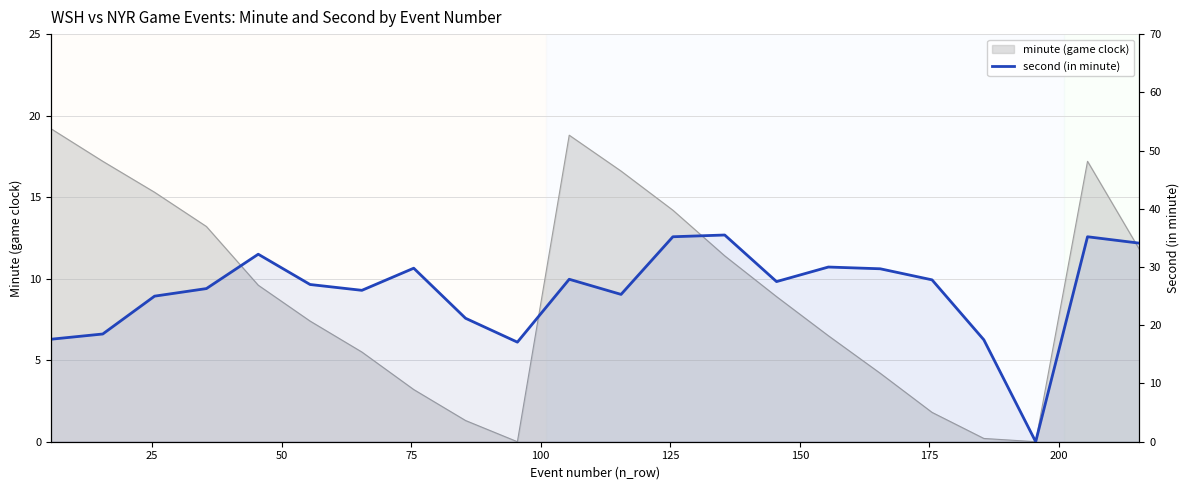

True or false: the data shows 45.0 at 175.

False